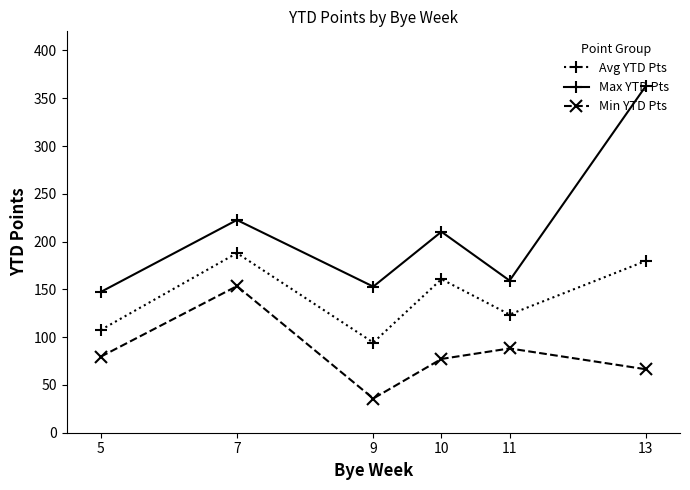

Which category has the highest value in the Min YTD Pts series?

7